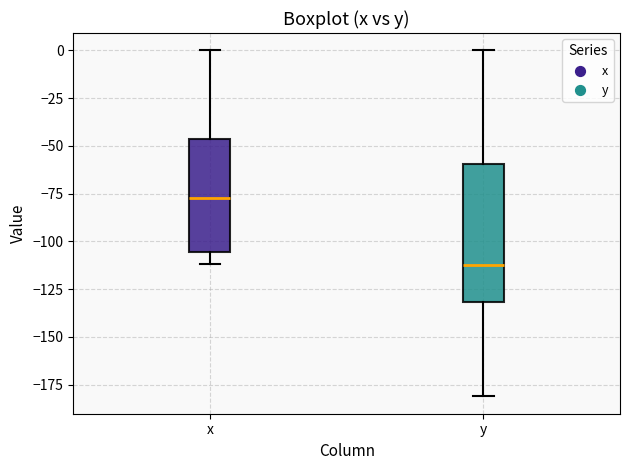

Which box has the lowest median line?

y